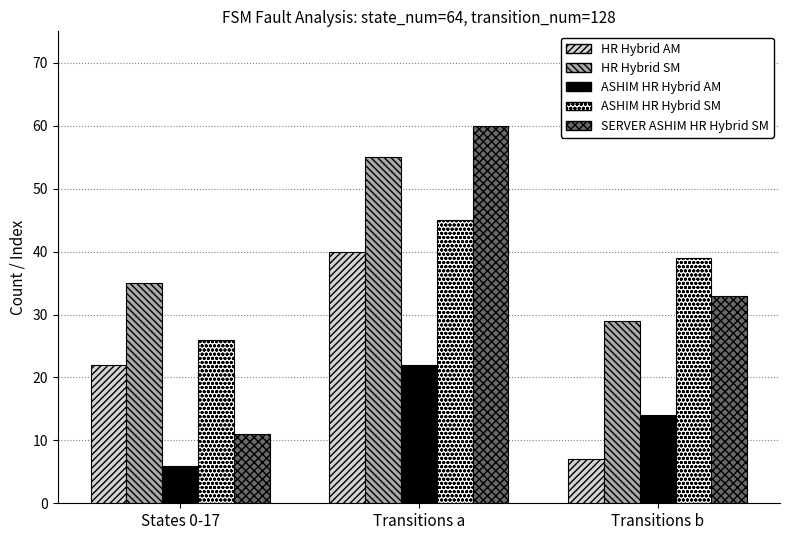

What is the label of the 2nd bar from the right?

Transitions a